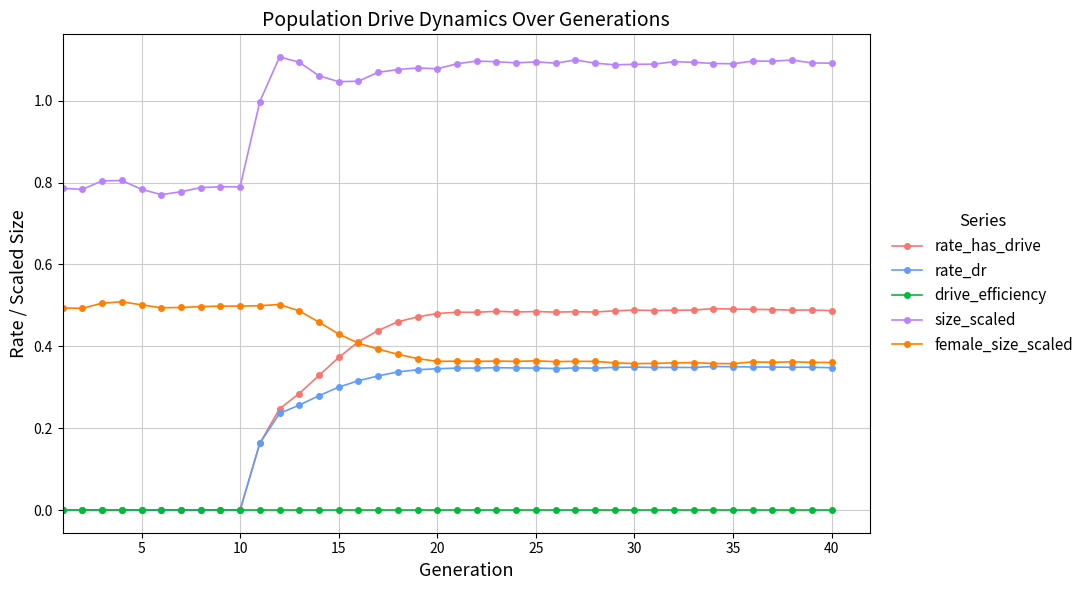

True or false: drive_efficiency and size_scaled cross at least once.

False